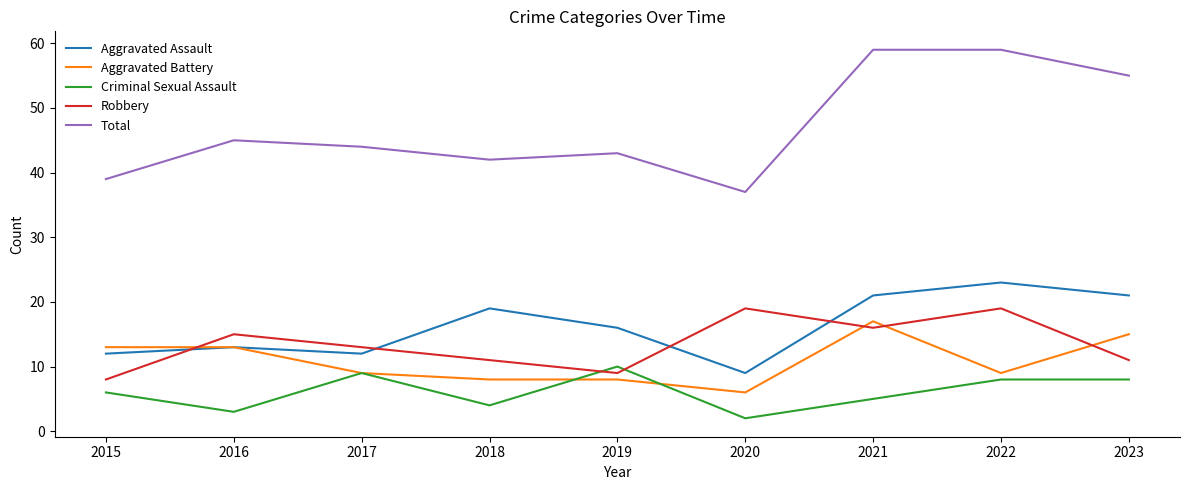

At which label is Robbery closest to 13?

2017